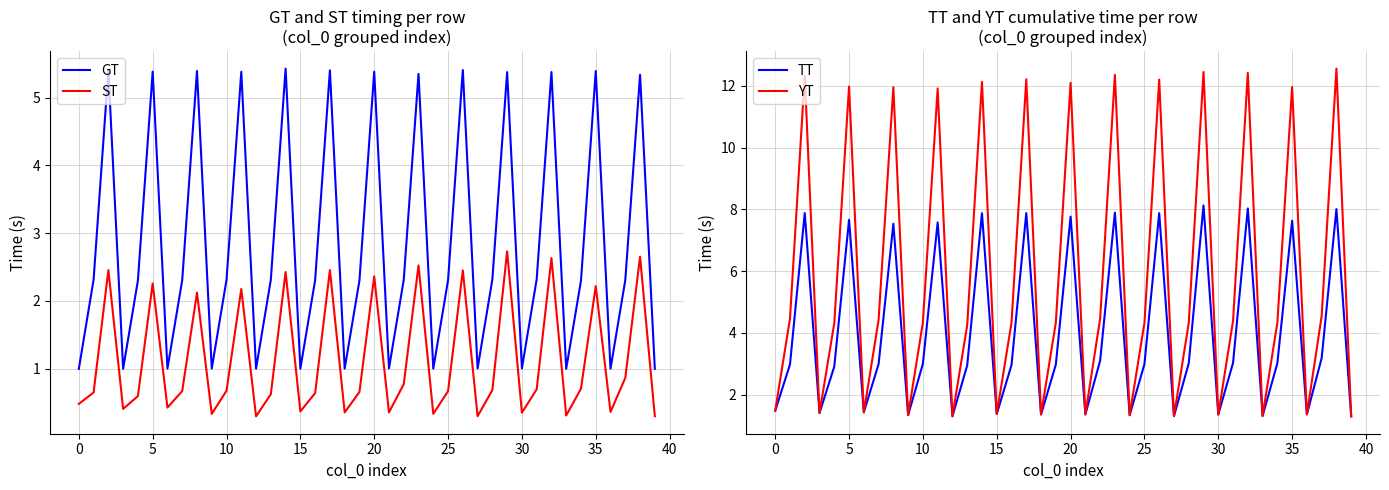

True or false: GT and ST cross at least once.

False